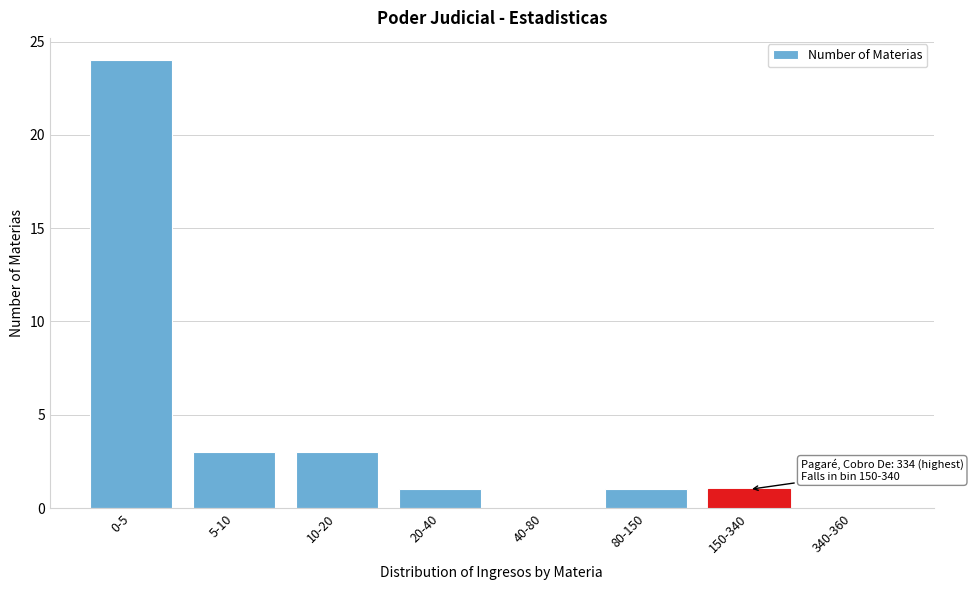

Reading left to right, extract all data points from this chart.

0-5=24	5-10=3	10-20=3	20-40=1	40-80=0	80-150=1	150-340=1	340-360=0